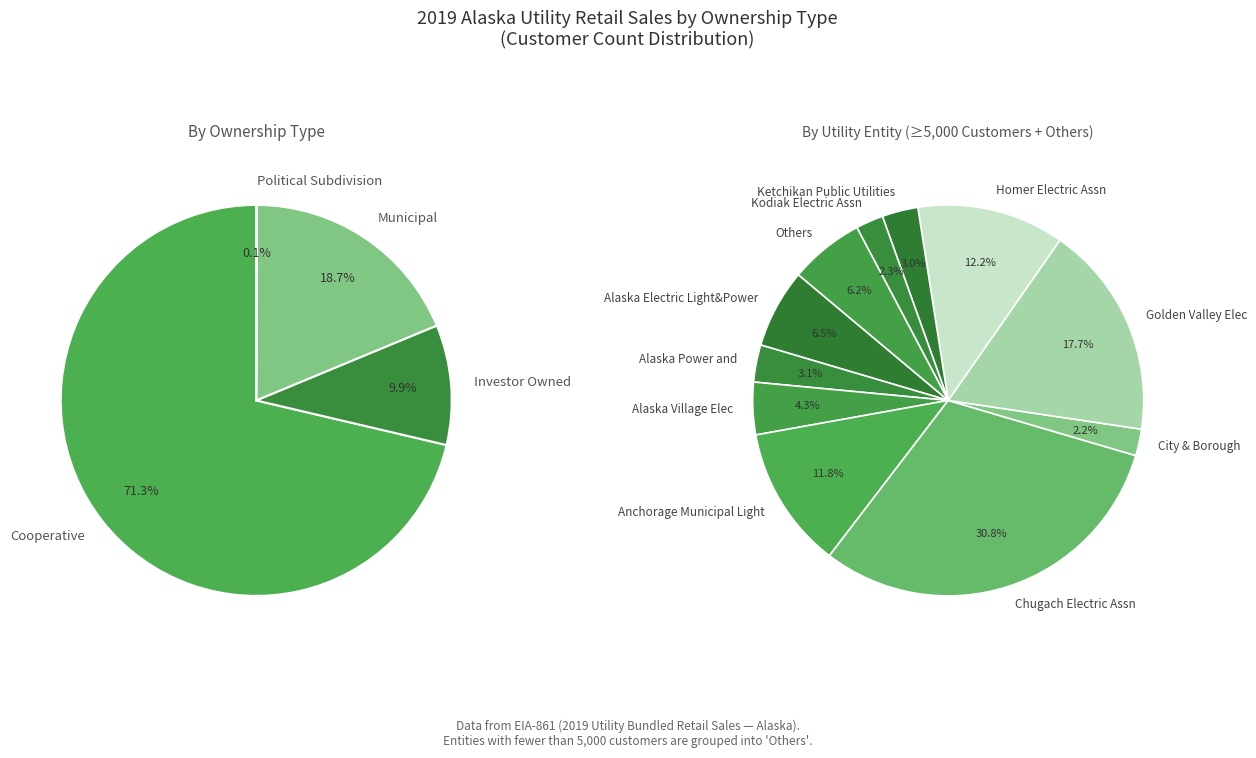

True or false: City of Chignik accounts for 1% of the total.

False